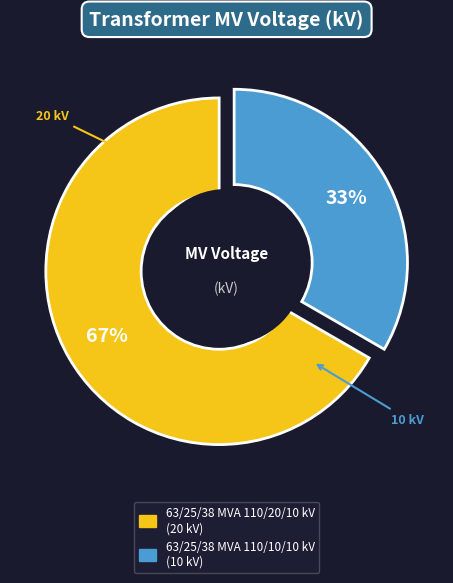

How many slices are in this pie chart?

2